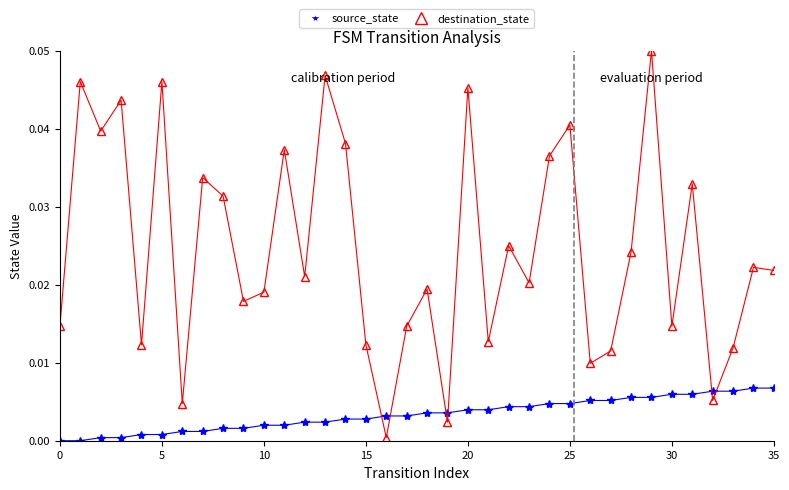

Rank the series by their maximum value, from highest to lowest.

destination_state, source_state